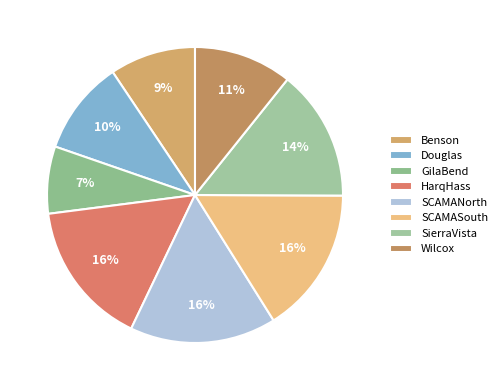

What is the change in value from GilaBend to HarqHass?

+34911.7